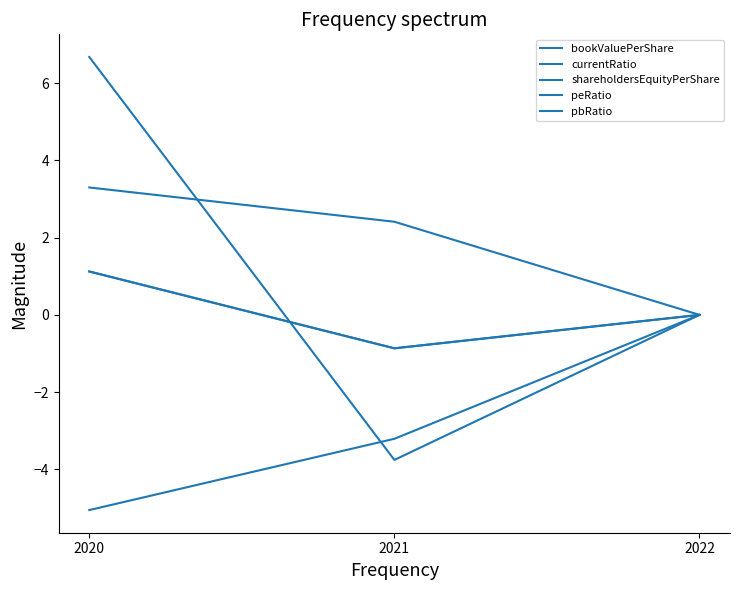

Reading left to right, extract all data points from this chart.

bookValuePerShare: 2020=1.1	2021=-0.9	2022=0.0
currentRatio: 2020=3.3	2021=2.4	2022=0.0
shareholdersEquityPerShare: 2020=1.1	2021=-0.9	2022=0.0
peRatio: 2020=-5.1	2021=-3.2	2022=0.0
pbRatio: 2020=6.7	2021=-3.8	2022=0.0